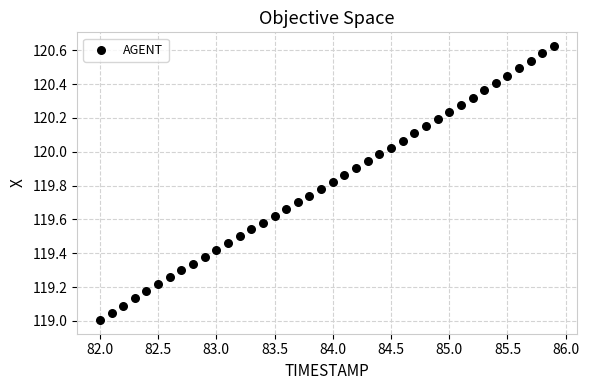

What is the range of X values (max minus min)?

3.9